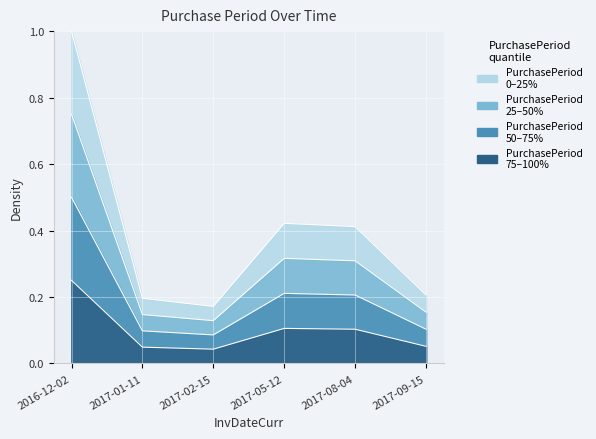

Does the chart display data point markers on the line(s)?

No